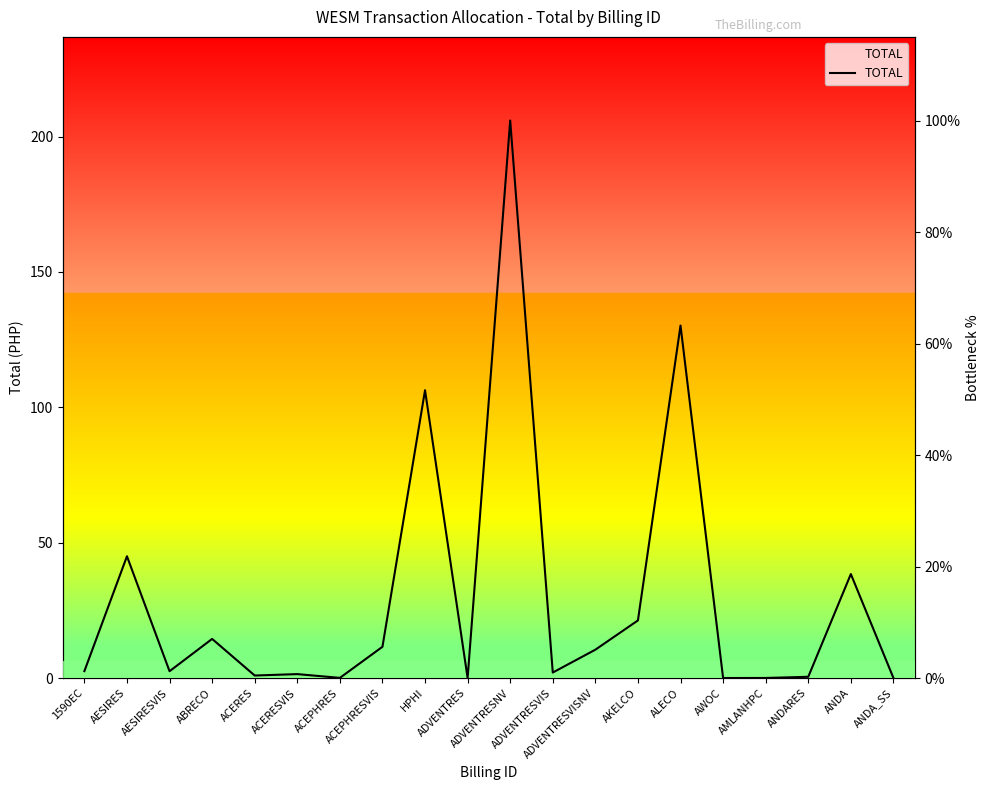

List the labels in order of value, smallest first.

ADVENTRES, AWOC, ANDA_SS, AMLANHPC, ACEPHRES, ANDARES, ACERES, ACERESVIS, ADVENTRESVIS, AESIRESVIS, 1590EC, ADVENTRESVISNV, ACEPHRESVIS, ABRECO, AKELCO, ANDA, AESIRES, HPHI, ALECO, ADVENTRESNV